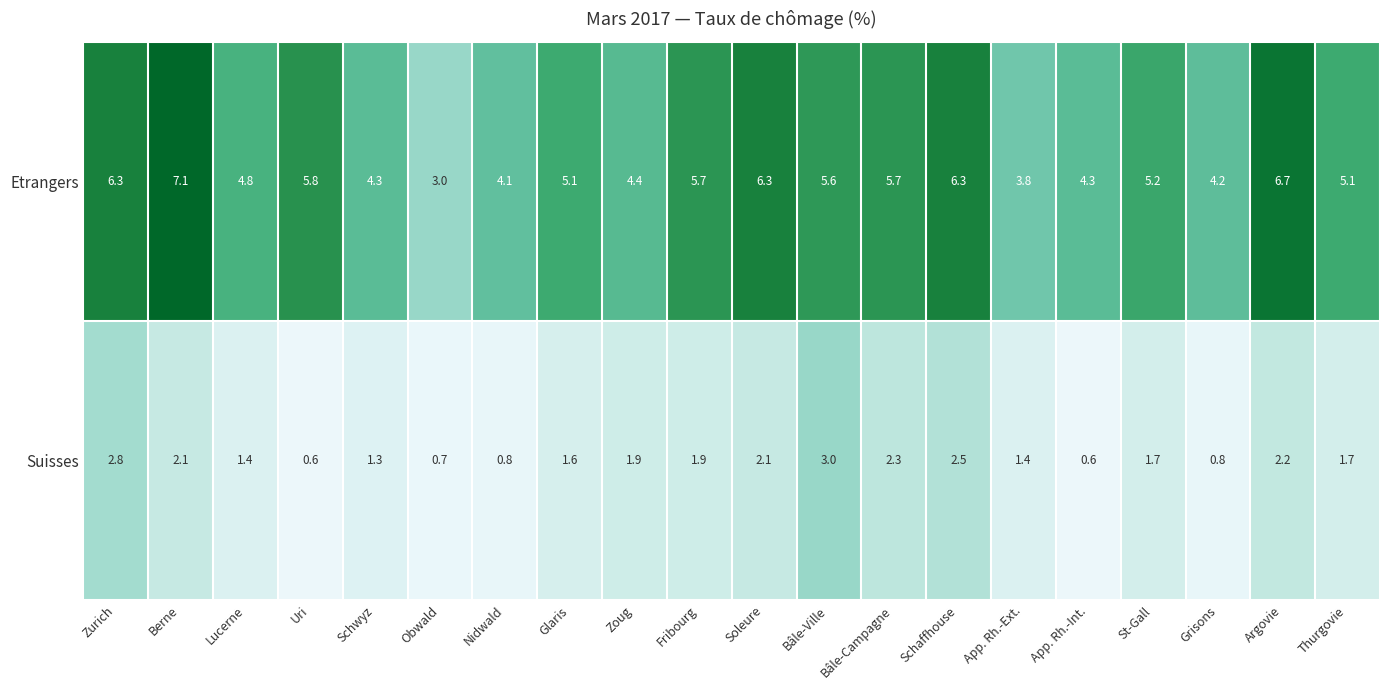

What is the average value of the Etrangers series?

5.2